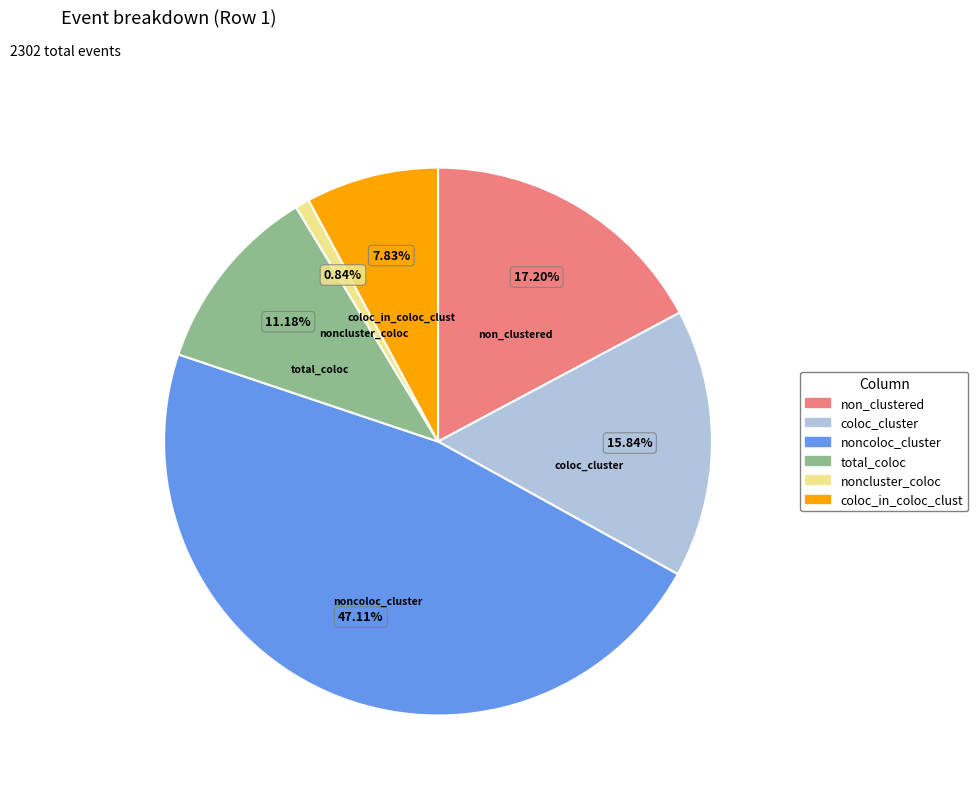

Rank the categories by value from highest to lowest.

noncoloc_cluster, non_clustered, coloc_cluster, total_coloc, coloc_in_coloc_clust, noncluster_coloc